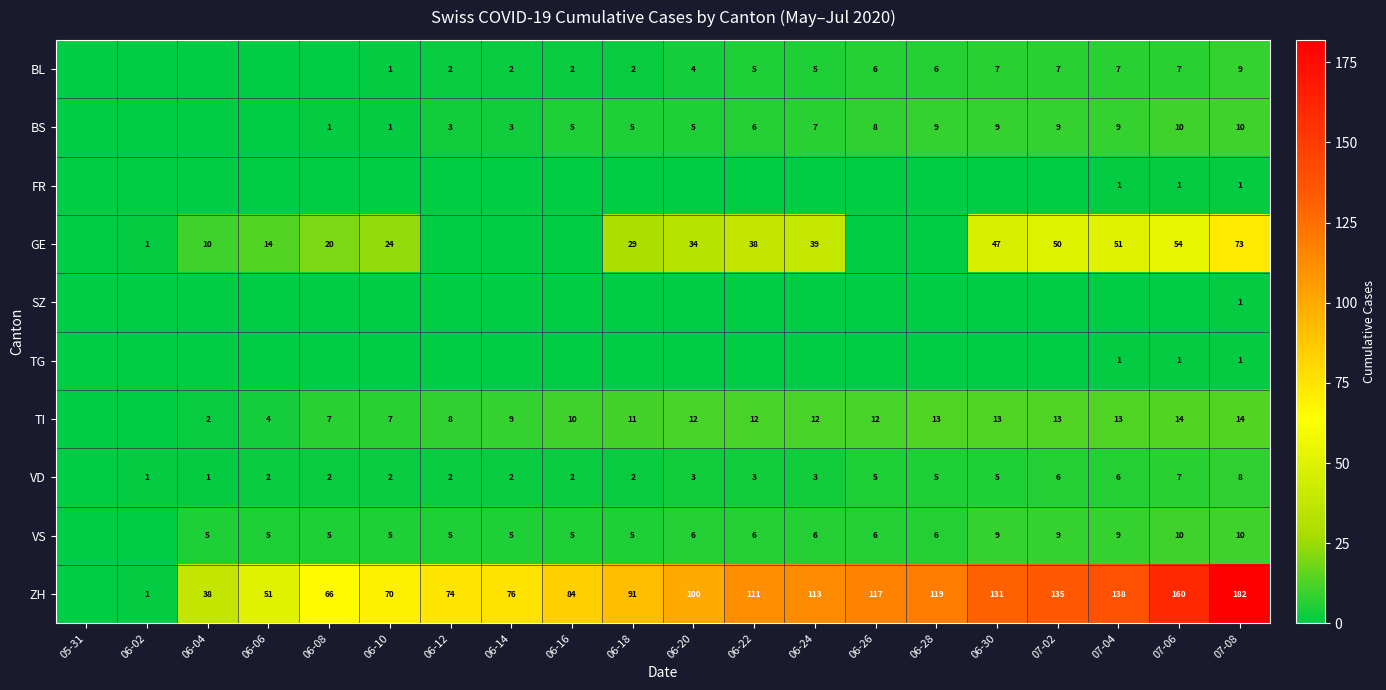

What is the sum of the VS values at 07-02 and 06-14?

14